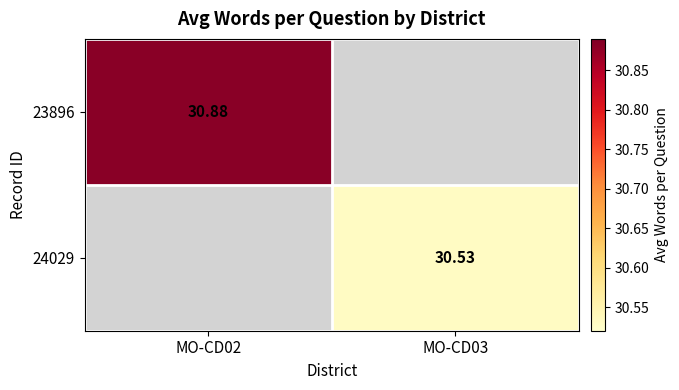

Is the value of 24029 at MO-CD02 greater than the value of 23896 at MO-CD03?

No